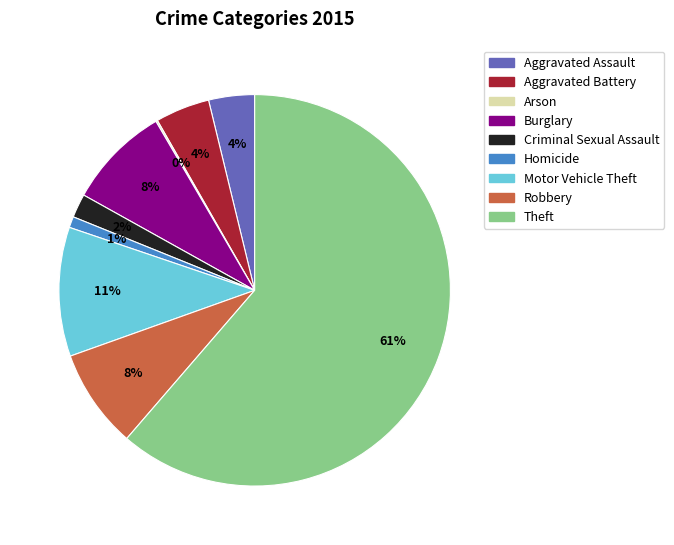

Is there any slice that represents more than half of the pie?

Yes